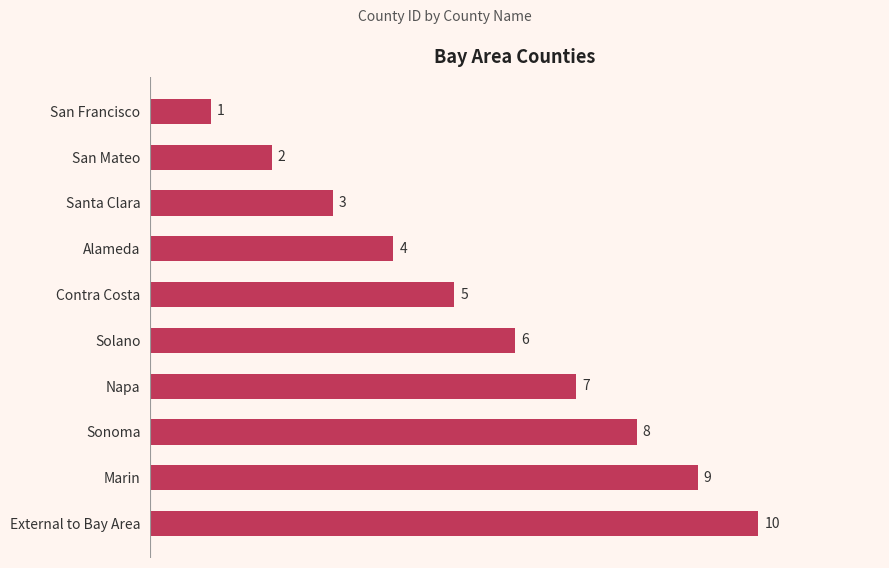

The value at Alameda is 4. True or false?

True